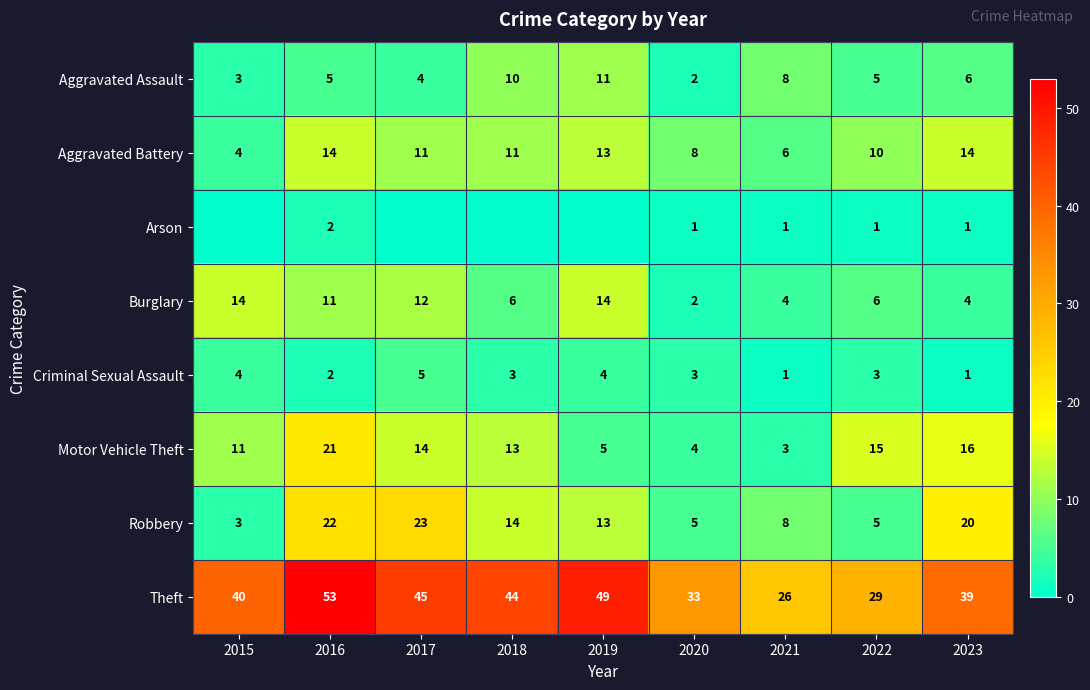

The value of Aggravated Assault at 2020 is 1. True or false?

False